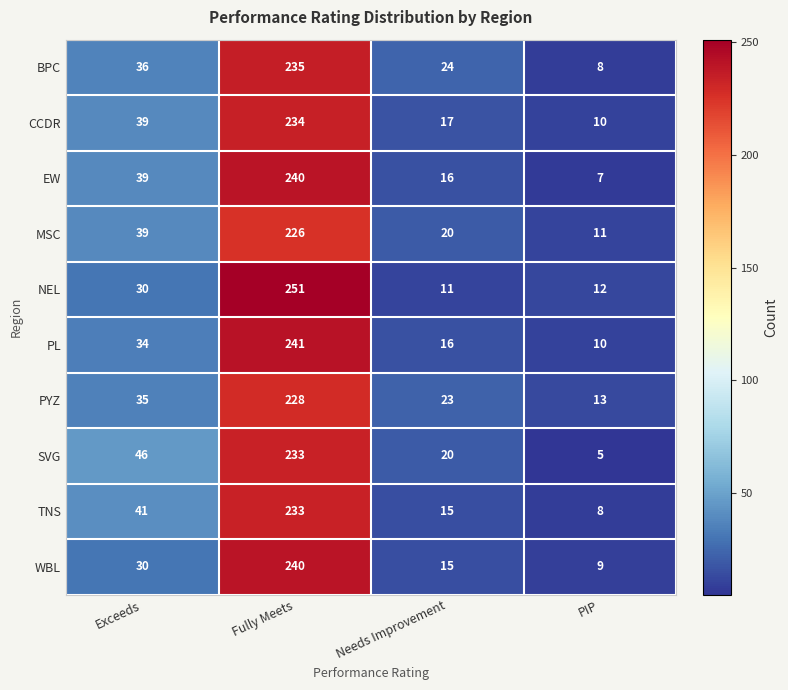

Read the PL value at Exceeds.

34